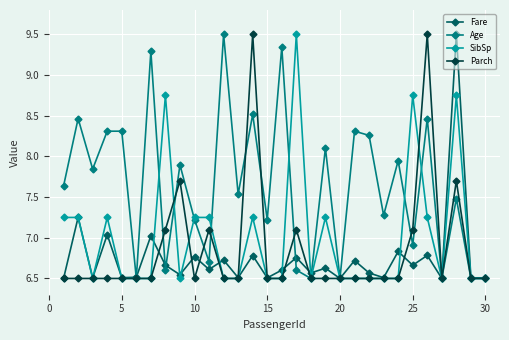

What is the value of the Parch point at the 9th from the left?

7.7